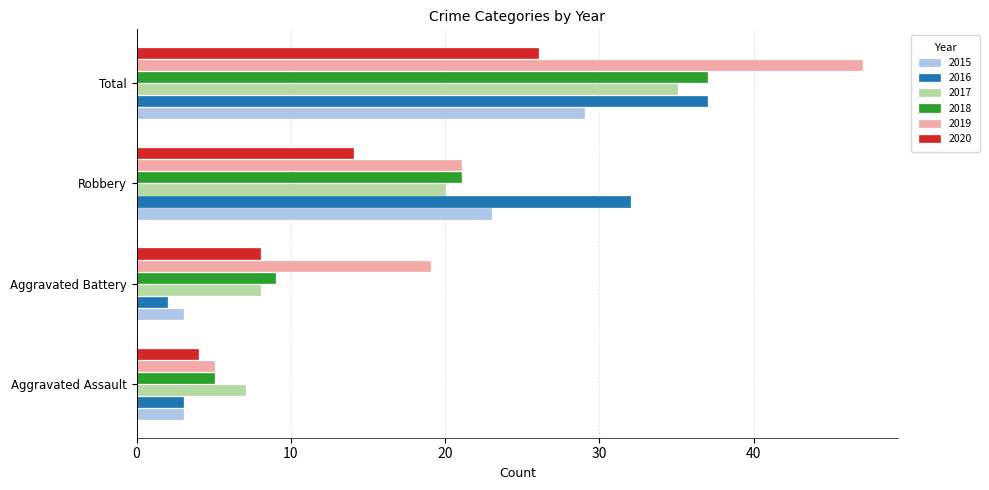

How many categories are shown in the chart?

4